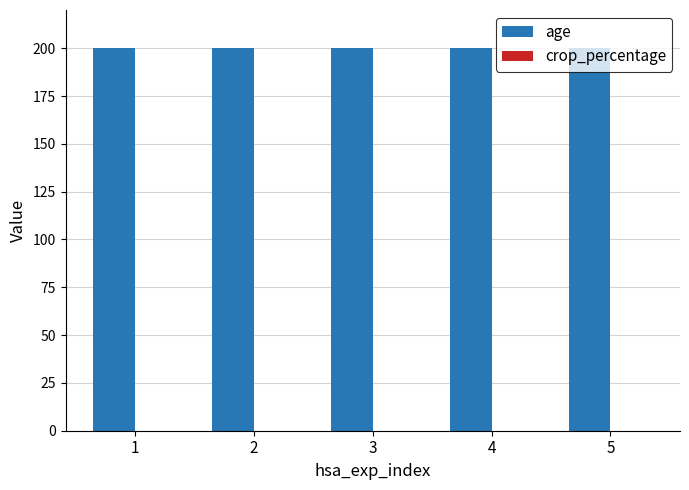

Which series has the widest spread of values?

age